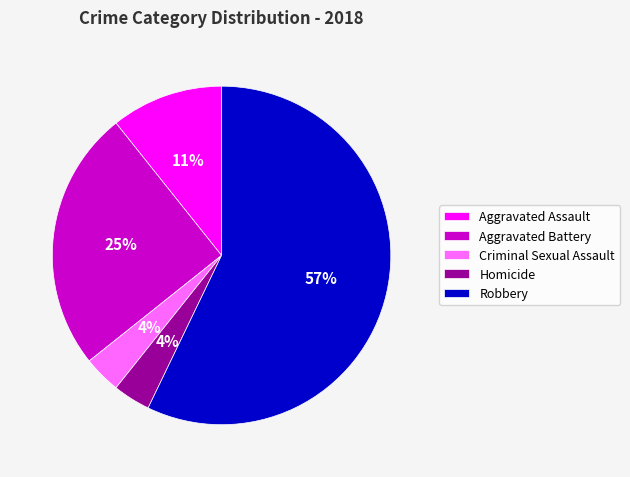

What is the majority slice?

Robbery